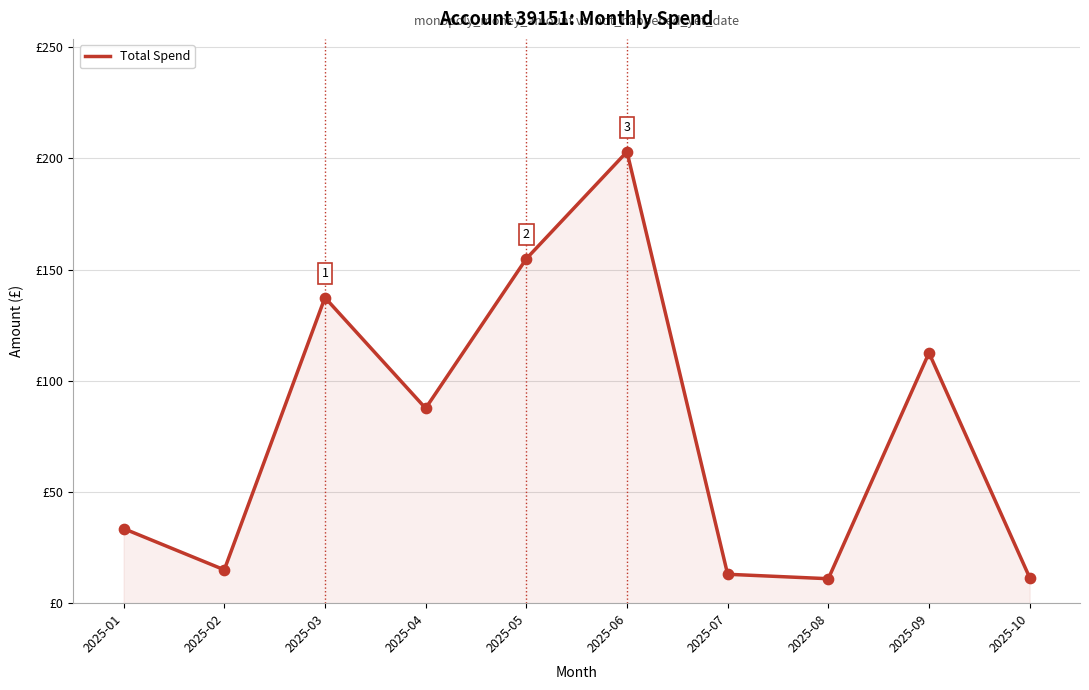

What is the change in value from 2025-03 to 2025-04?

-49.8